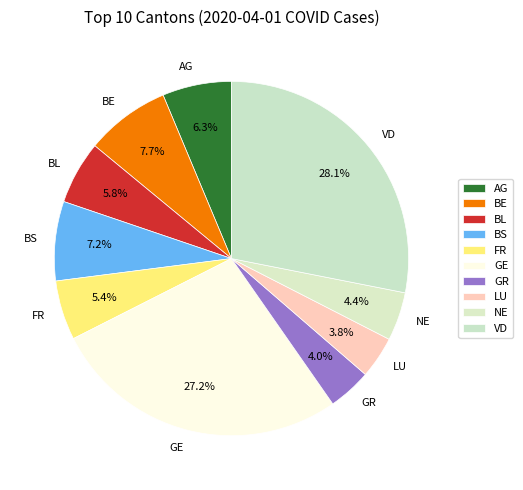

Which slice is the largest?

VD